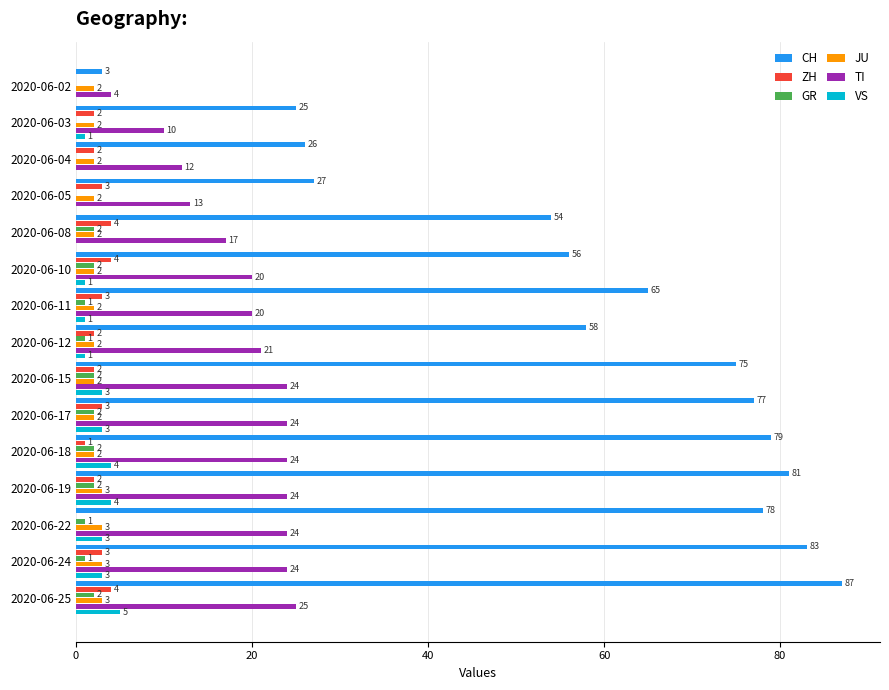

Is the value of TI at 2020-06-04 greater than the value of CH at 2020-06-03?

No